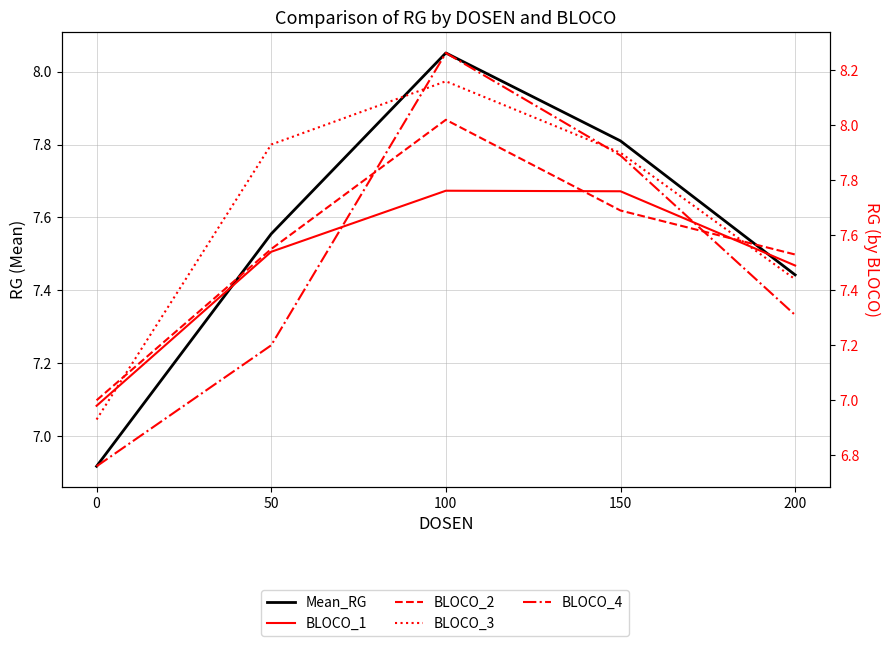

True or false: Mean_RG and BLOCO_3 cross at least once.

True